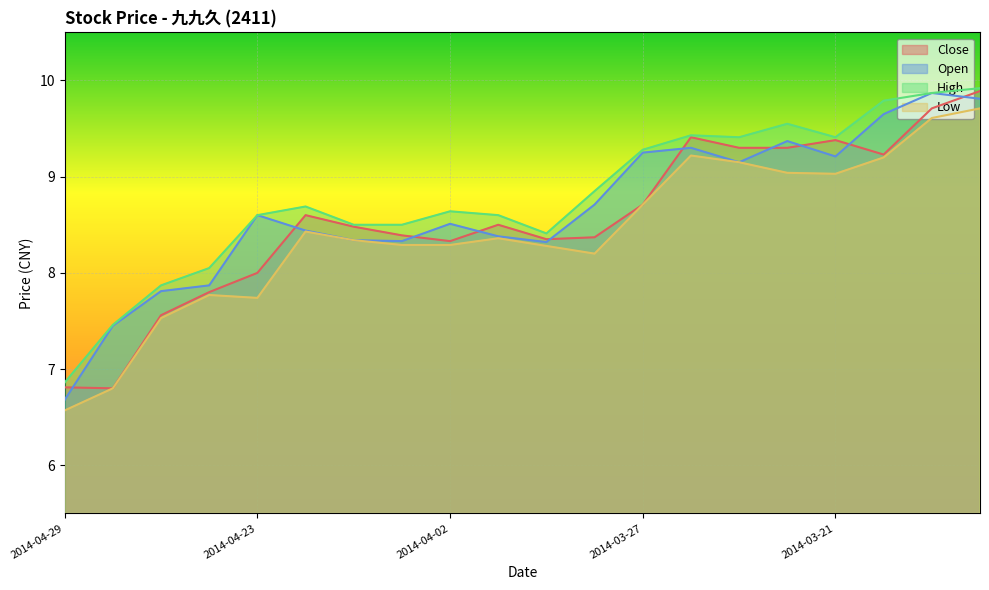

List the series in order of their peak value, highest first.

High, Close, Open, Low